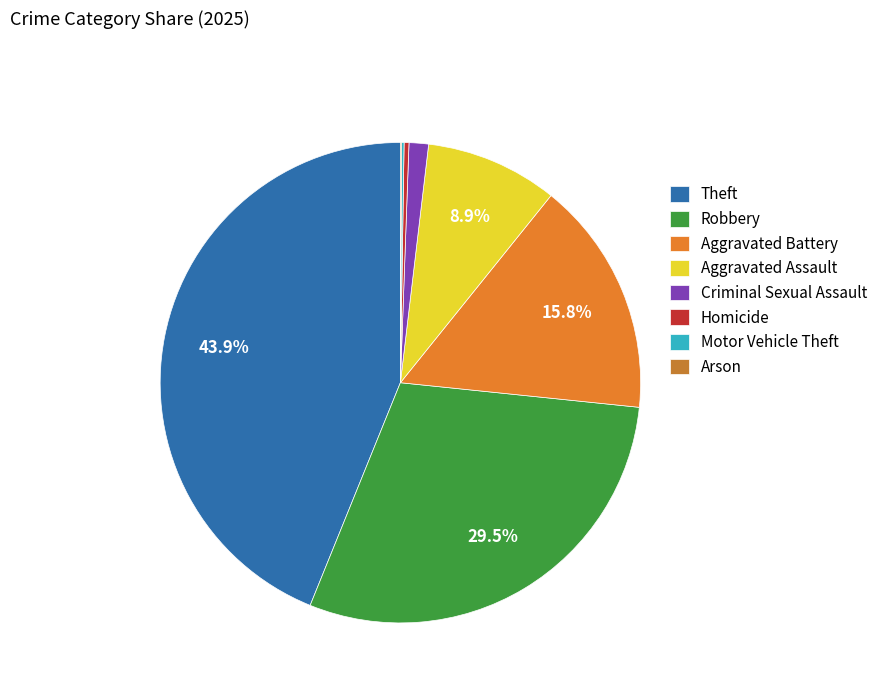

Count the number of slices in the pie.

8